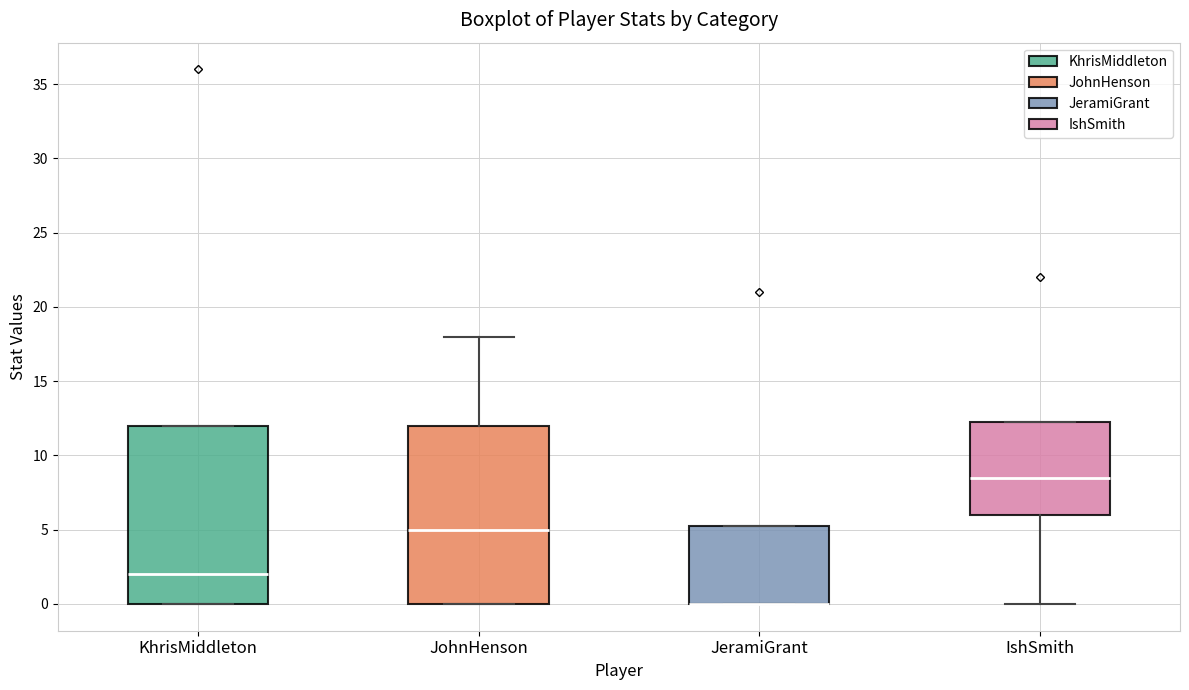

Reading left to right, read every box against the y-axis: the position of its median line, the range the box covers, and the ends of its whiskers. The values are not printed on the chart, so give them approximately, as read against the axis.

KhrisMiddleton: median 2.0, box 0.0 to 12.0, whiskers 0.0 to 12.0
JohnHenson: median 5.0, box 0.0 to 12.0, whiskers 0.0 to 18.0
JeramiGrant: median 0.0 (drawn on the box's lower edge), box 0.0 to 5.5, whiskers 0.0 to 5.5
IshSmith: median 8.5, box 6.0 to 12.5, whiskers 0.0 to 12.5